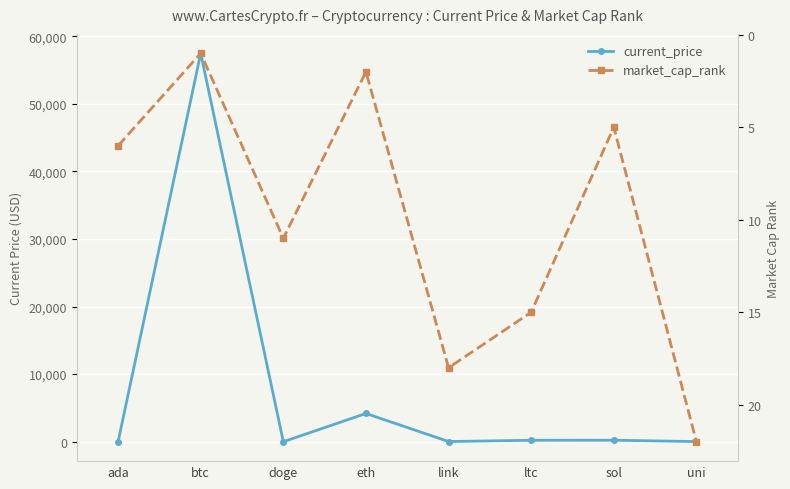

What is the difference between the highest and lowest values at ltc?

200.0